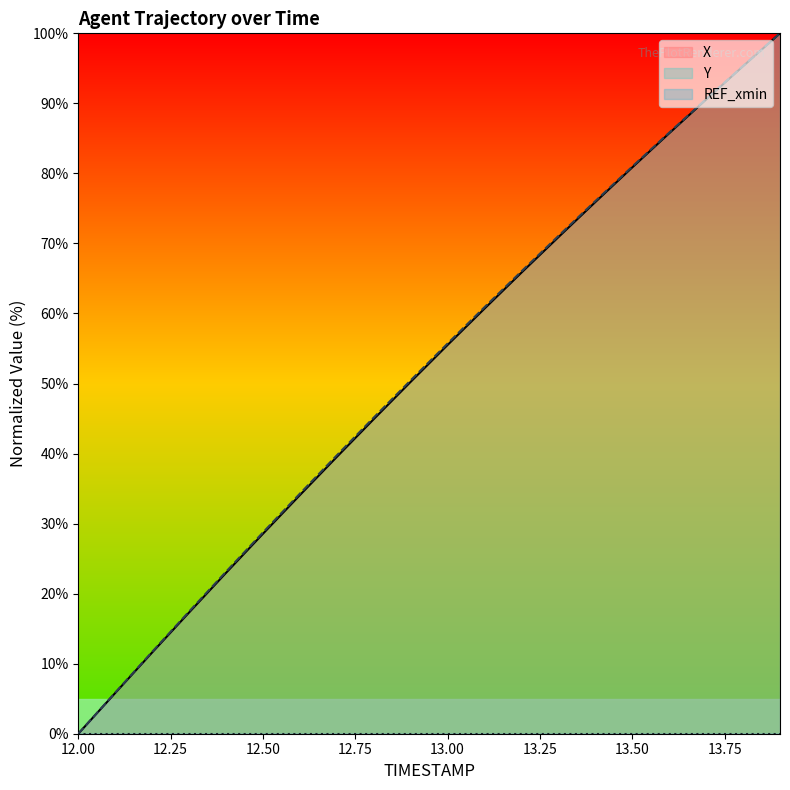

Which series has the largest total across all categories?

Y